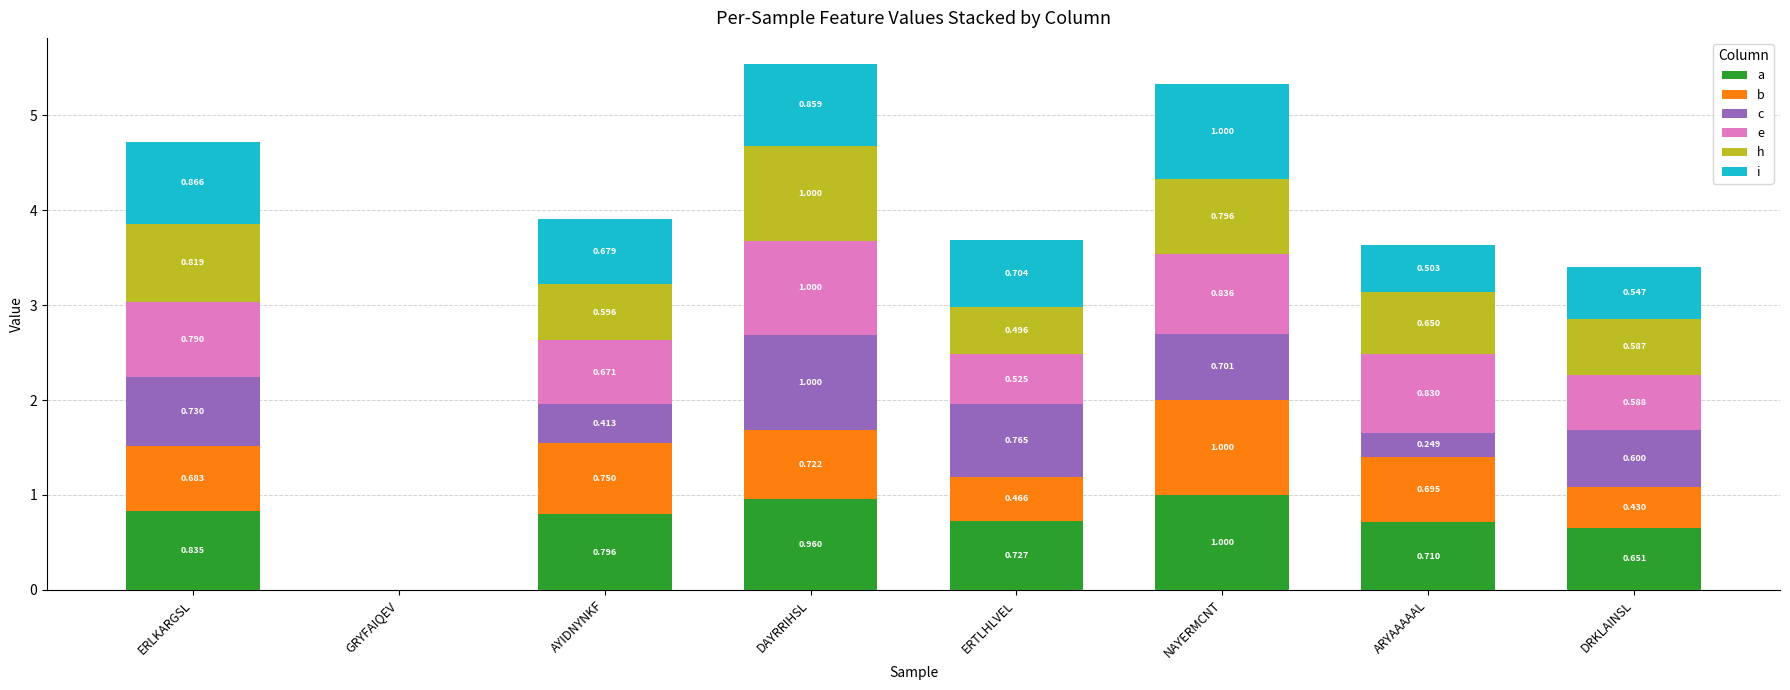

At which category is the sum across all series the highest?

DAYRRIHSL